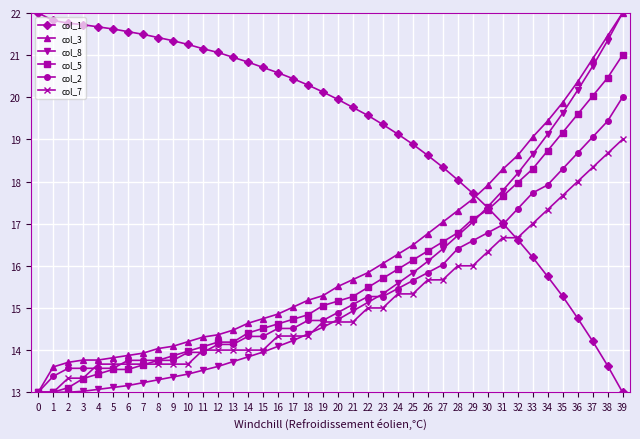

What is the difference between the highest and lowest values at 30?

1.6